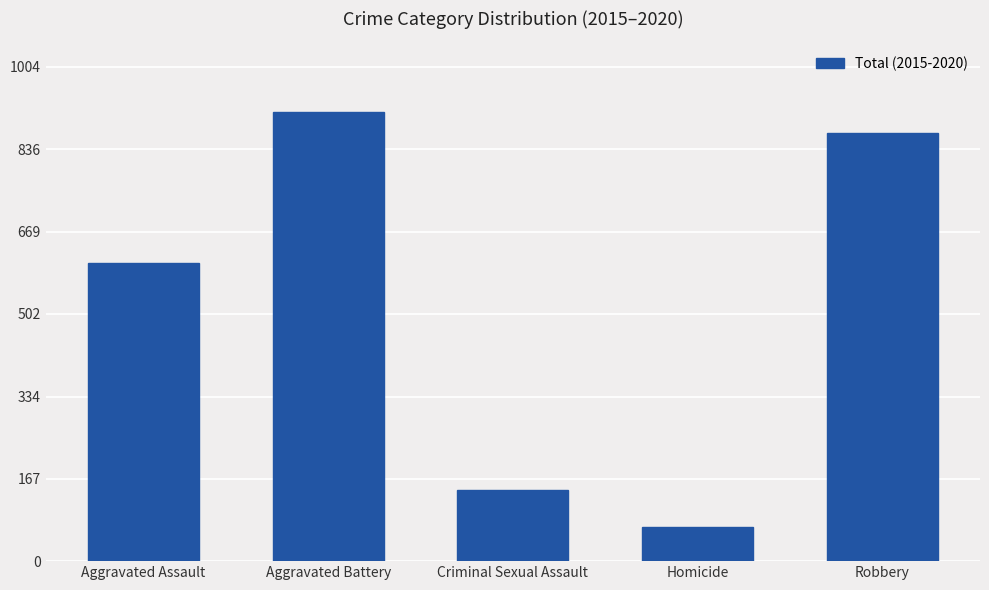

Are the bars grouped side by side (vs. stacked)?

No